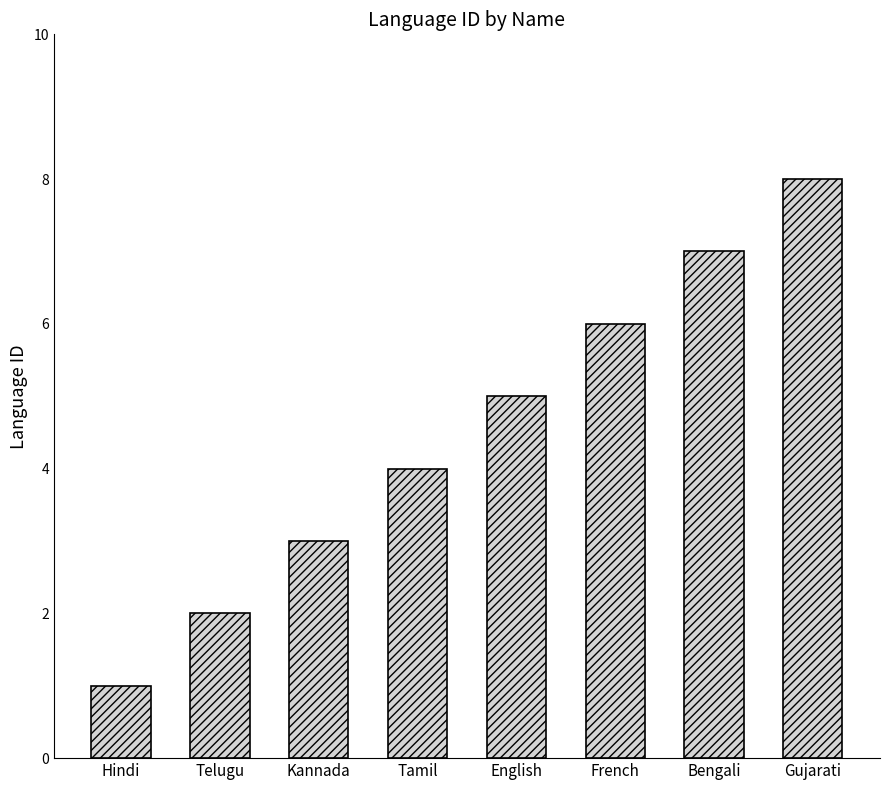

List the labels in order of value, largest first.

Gujarati, Bengali, French, English, Tamil, Kannada, Telugu, Hindi